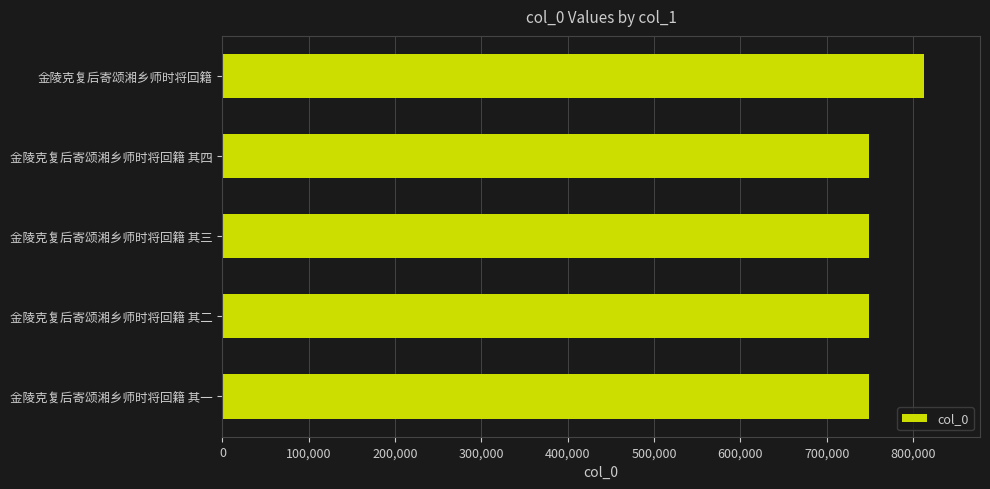

At which label is the value closest to 780602?

金陵克复后寄颂湘乡师时将回籍 其四